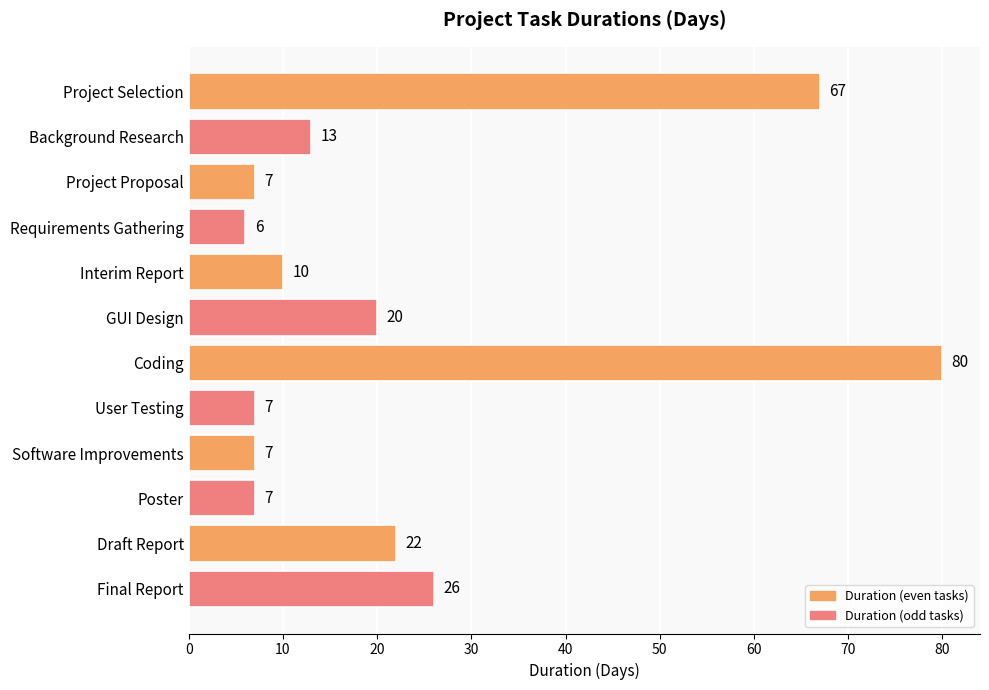

True or false: the data shows 129 at Coding.

False